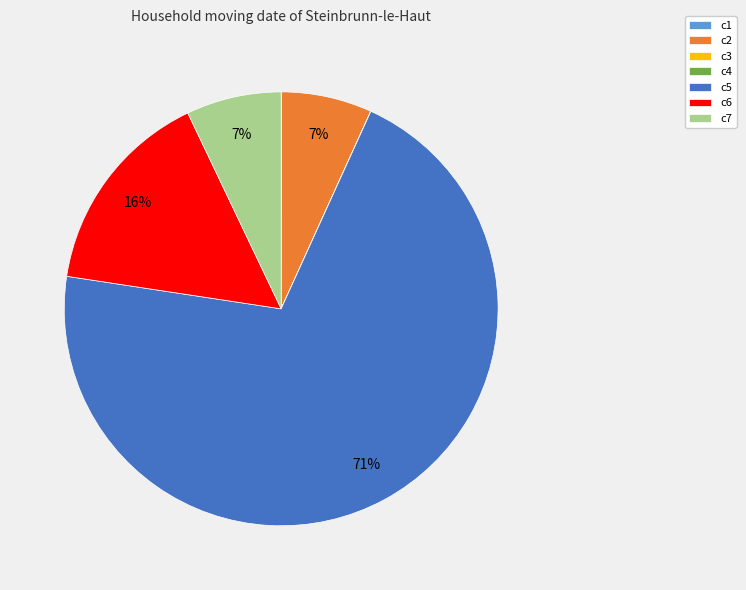

Do c2 and c5 together represent more than half of the pie?

Yes